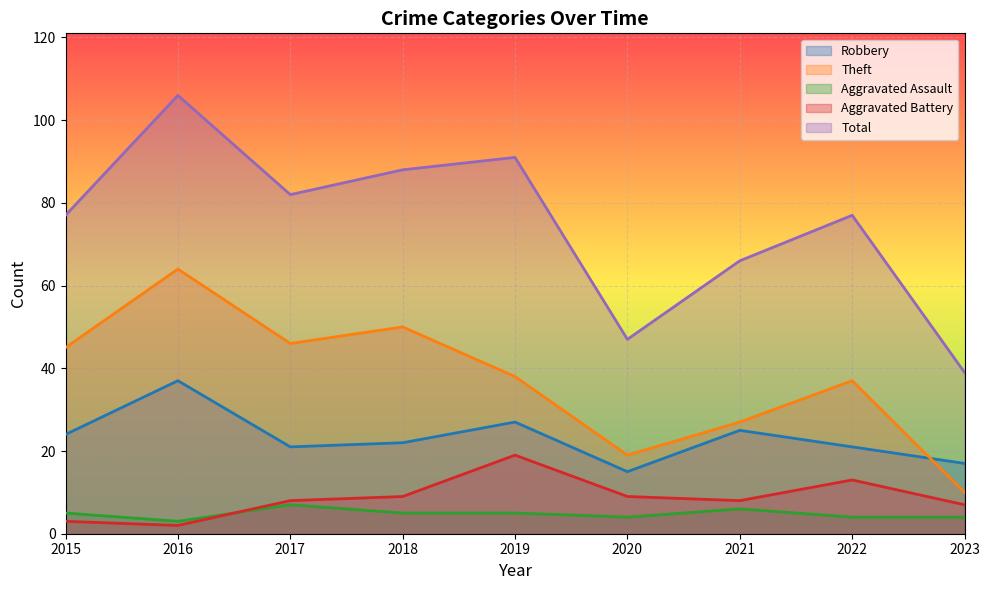

True or false: Total and Aggravated Assault intersect in this chart.

False